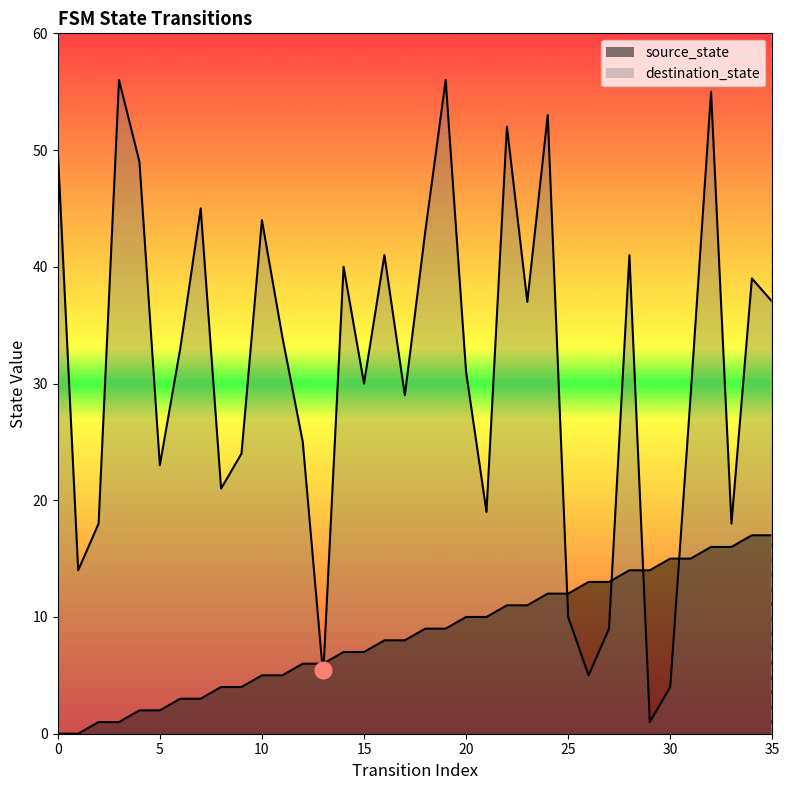

What is the total value across all series at 5?

25